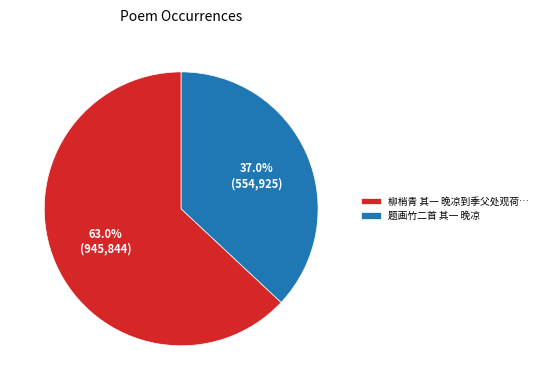

Which category has the biggest portion of the pie?

柳梢青 其一 晚凉到季父处观荷…